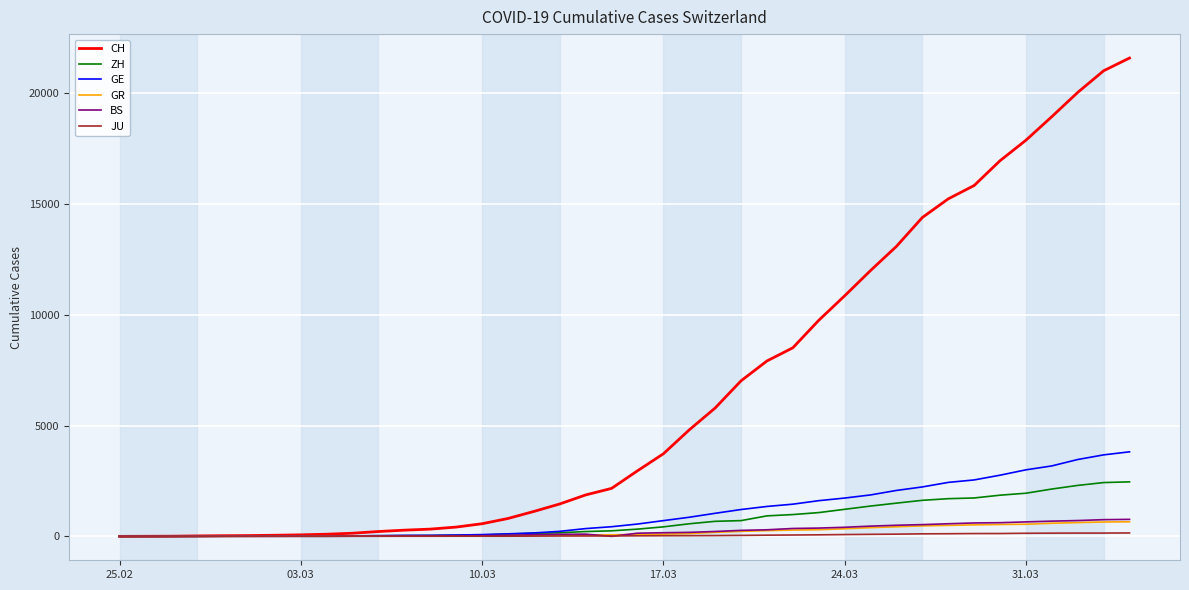

Which series has the largest range (max minus min)?

CH